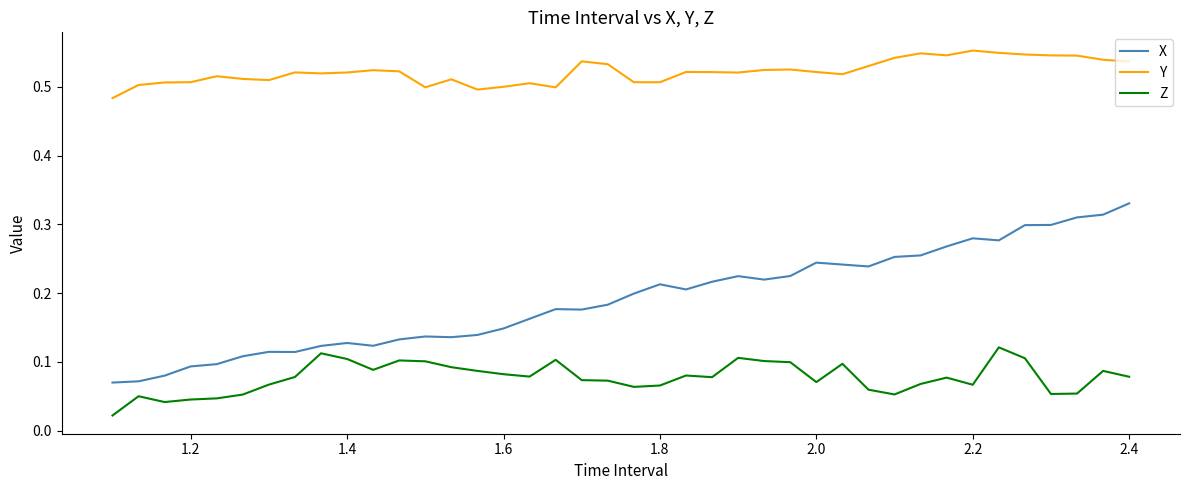

Which series has the largest total across all categories?

Y